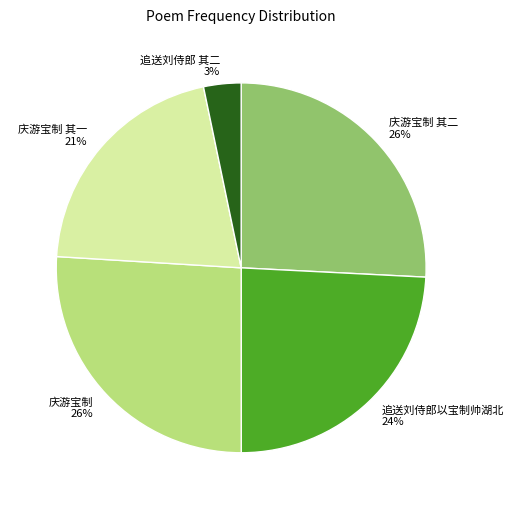

Is the sum of 庆游宝制 and 庆游宝制 其一 greater than half?

No